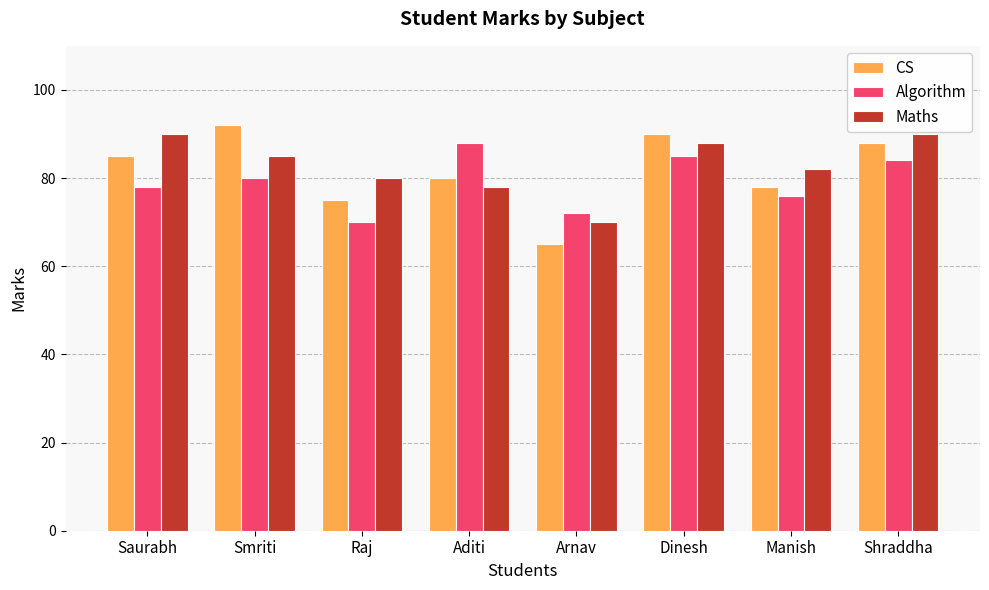

Is the value of Maths at Smriti greater than the value of CS at Smriti?

No